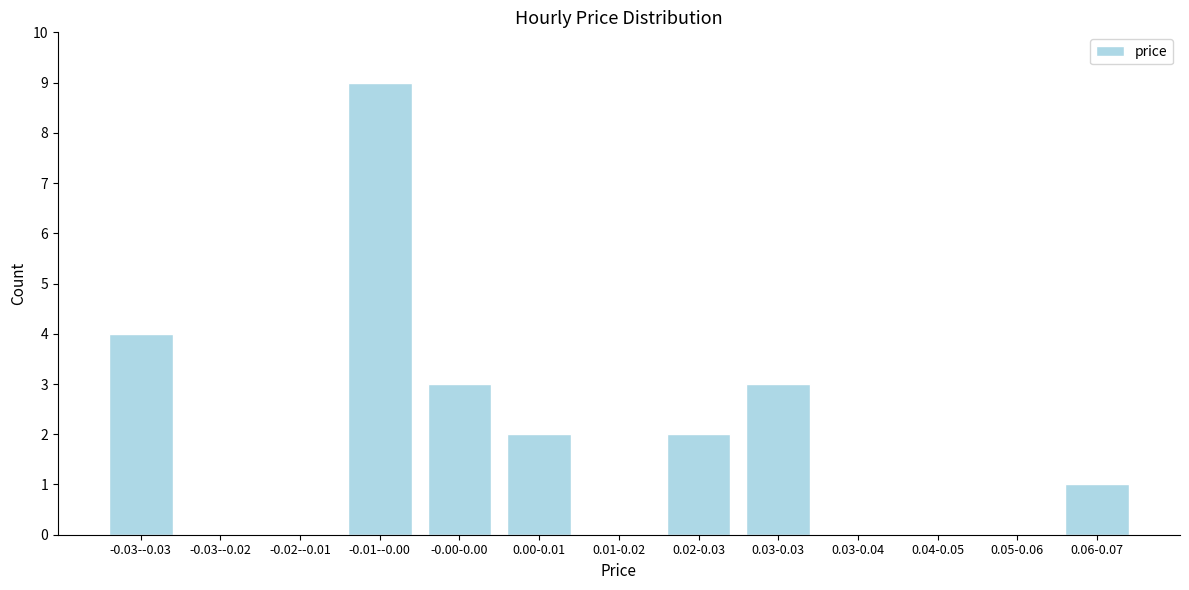

Reading right to left, transcribe all the data shown in this chart.

0.06-0.07=1	0.05-0.06=0	0.04-0.05=0	0.03-0.04=0	0.03-0.03=3	0.02-0.03=2	0.01-0.02=0	0.00-0.01=2	-0.00-0.00=3	-0.01--0.00=9	-0.02--0.01=0	-0.03--0.02=0	-0.03--0.03=4